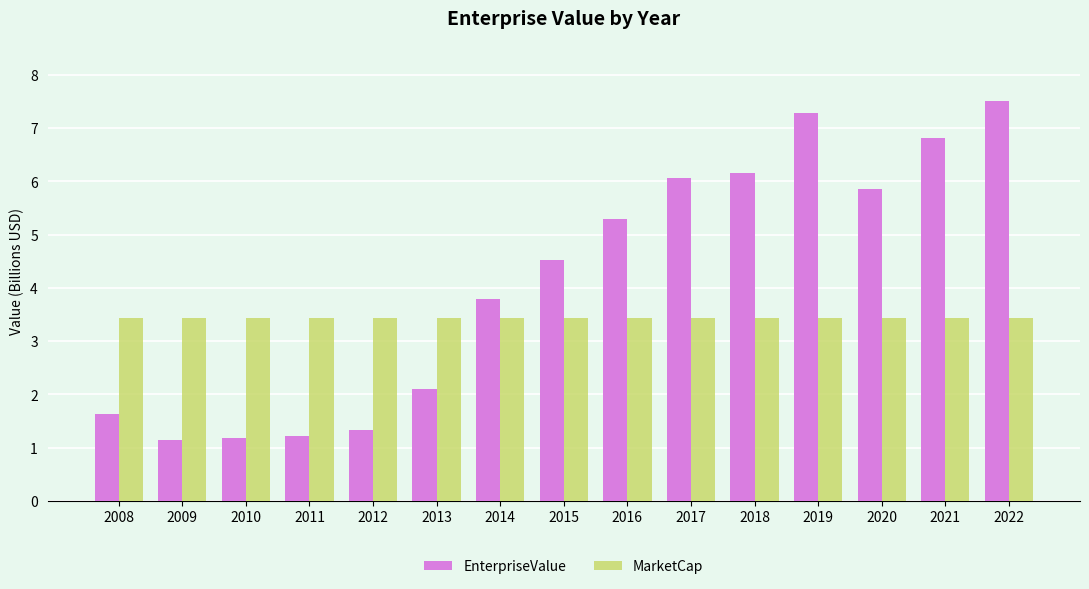

Which series has the largest total across all categories?

EnterpriseValue